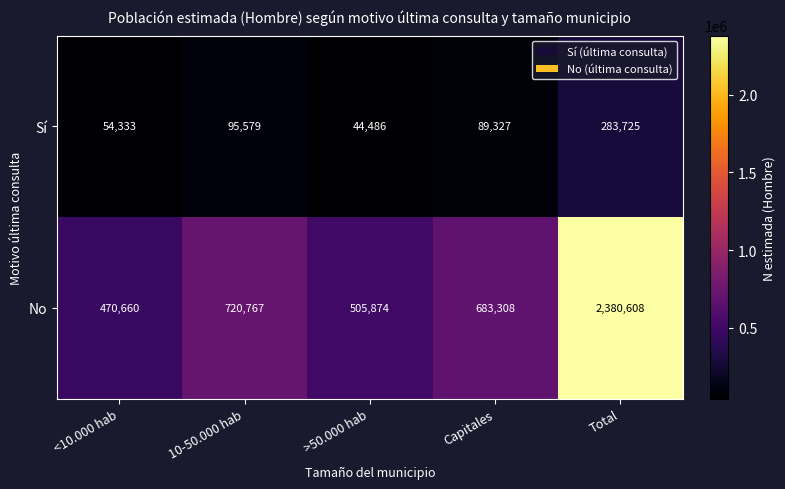

Rank the categories by No value from highest to lowest.

Total, 10-50.000 hab, Capitales, >50.000 hab, <10.000 hab